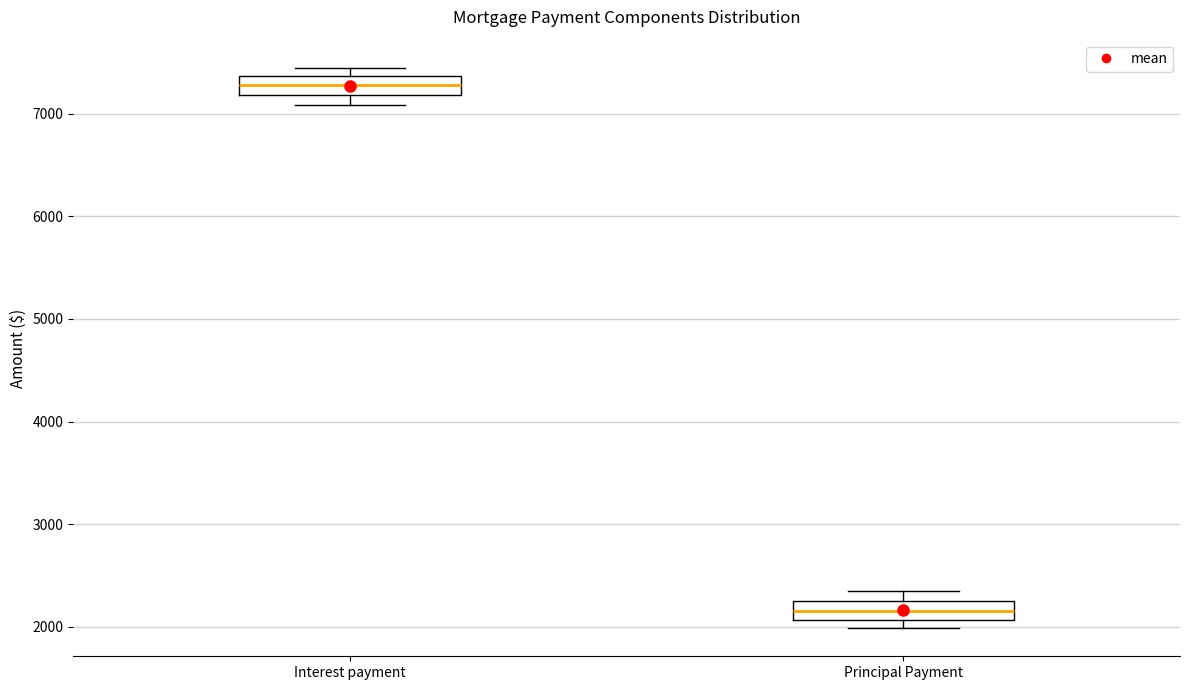

Where is the upper edge of the box for Principal Payment on the y-axis? The values are not printed on the chart, so give them approximately, as read against the axis.

2200